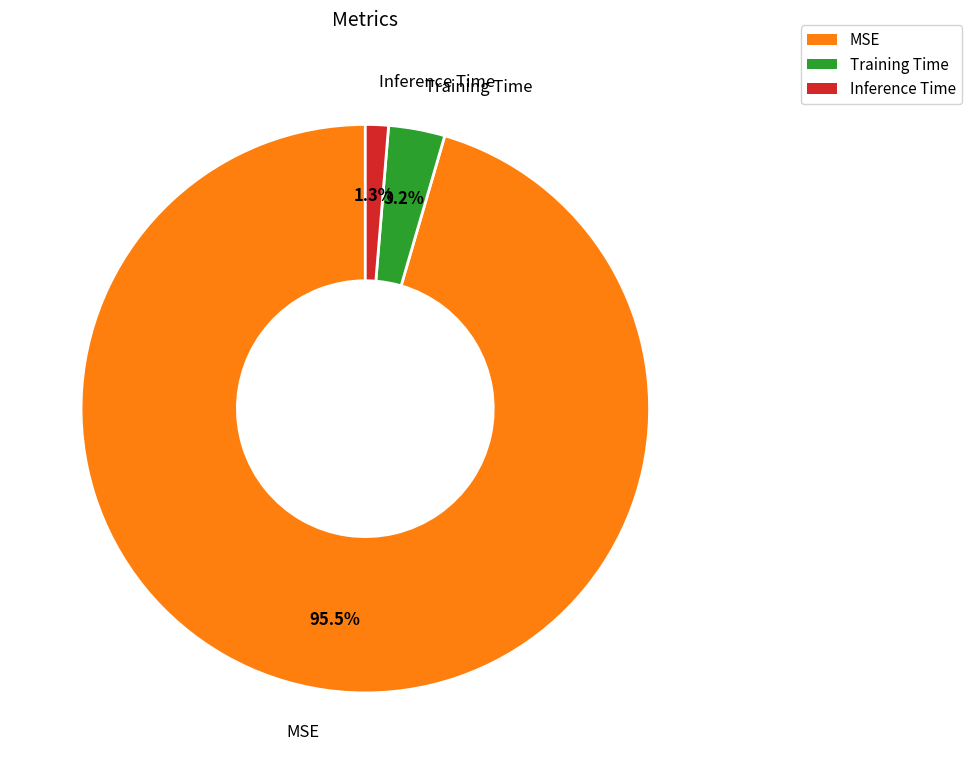

How many segments does this pie chart have?

3